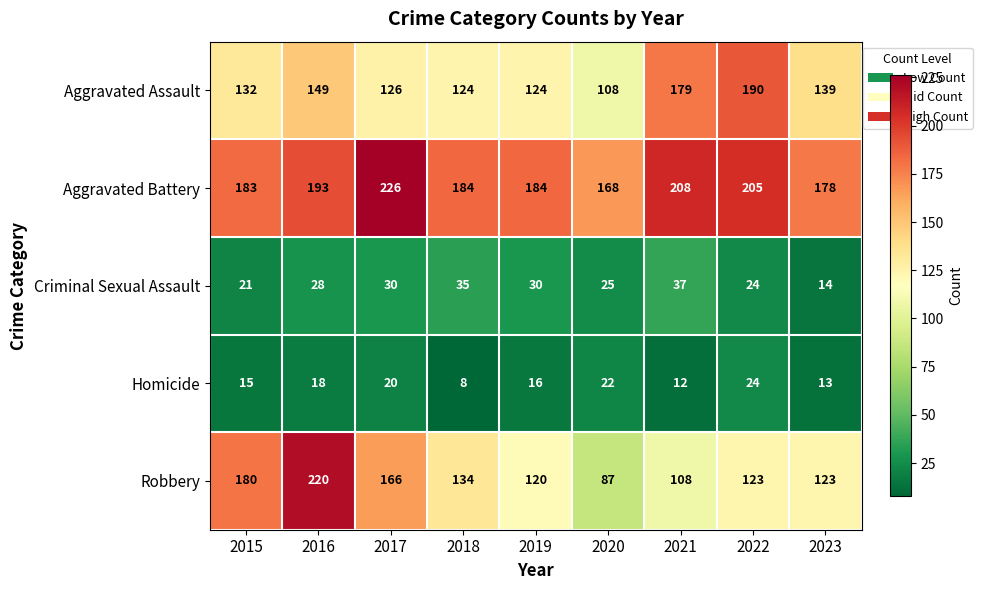

Which series changed the most between 2017 and 2022?

Aggravated Assault